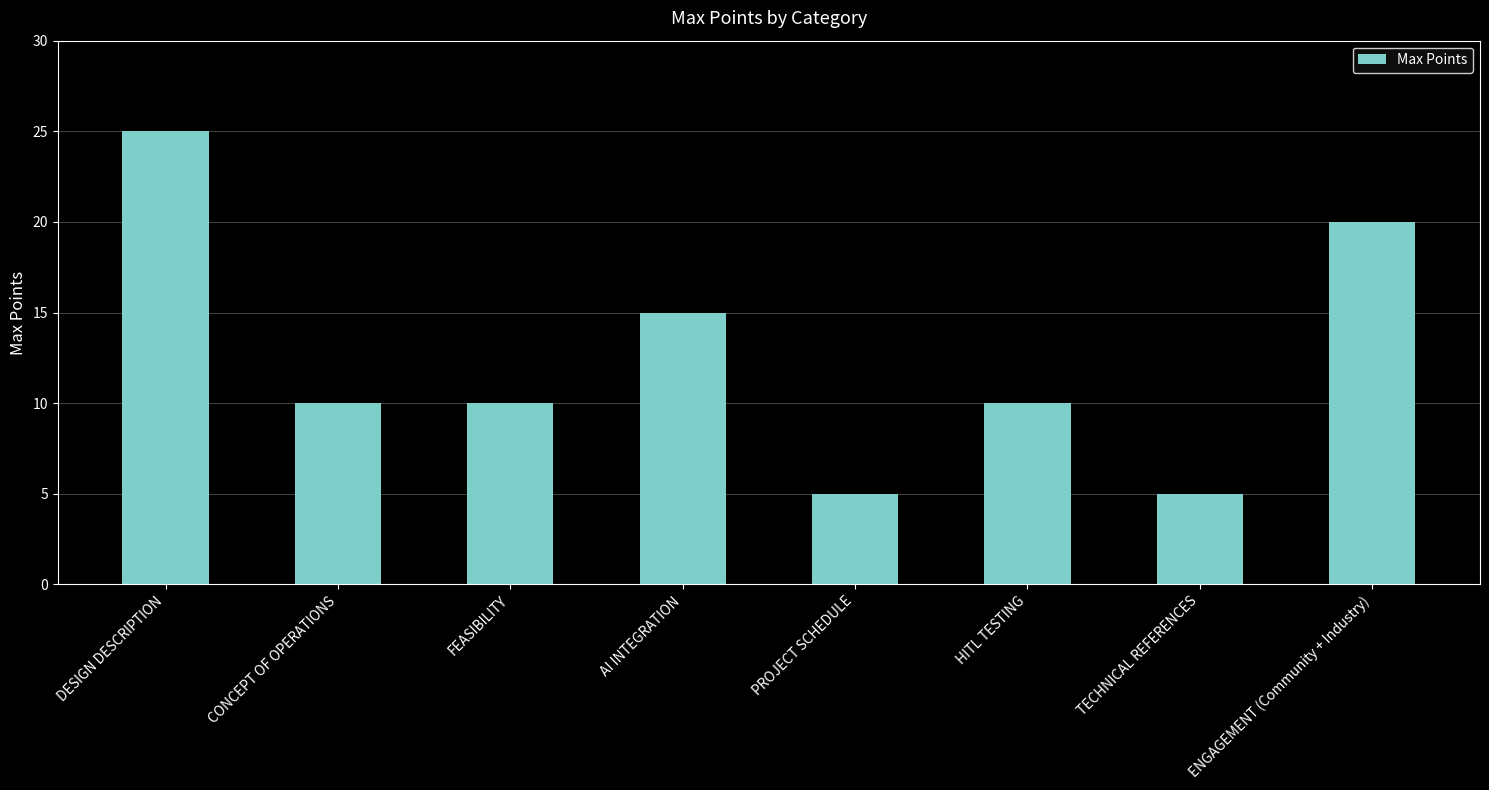

What is the change in value from AI INTEGRATION to TECHNICAL REFERENCES?

-10